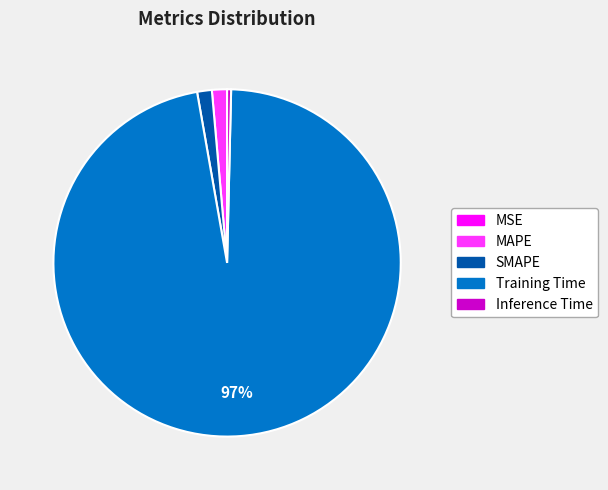

Is there any slice that represents more than half of the pie?

Yes